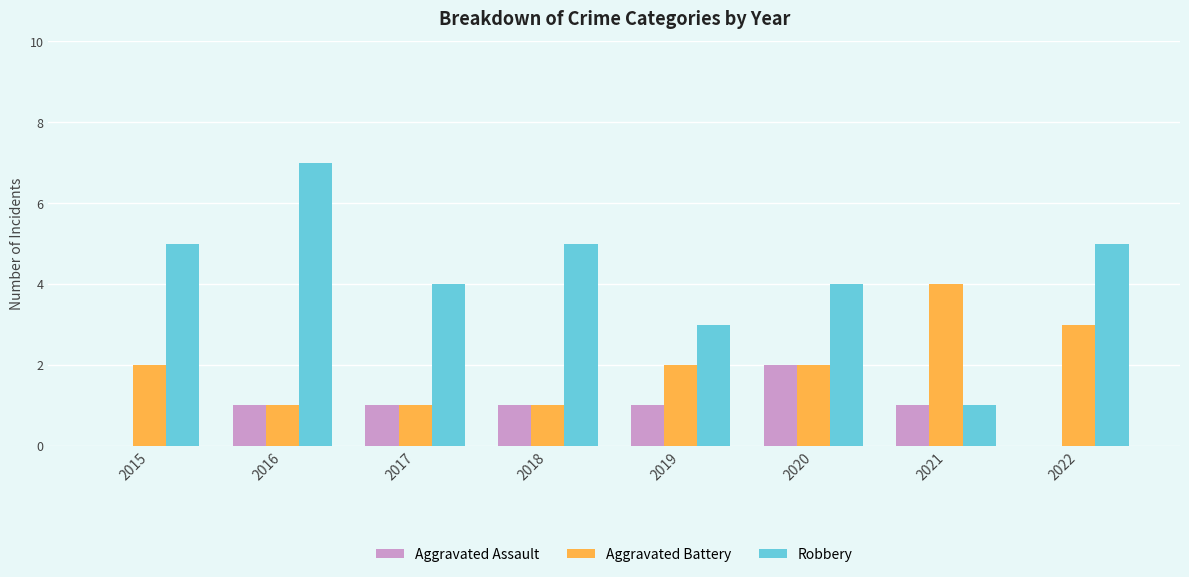

At which label does Aggravated Assault reach its peak?

2020